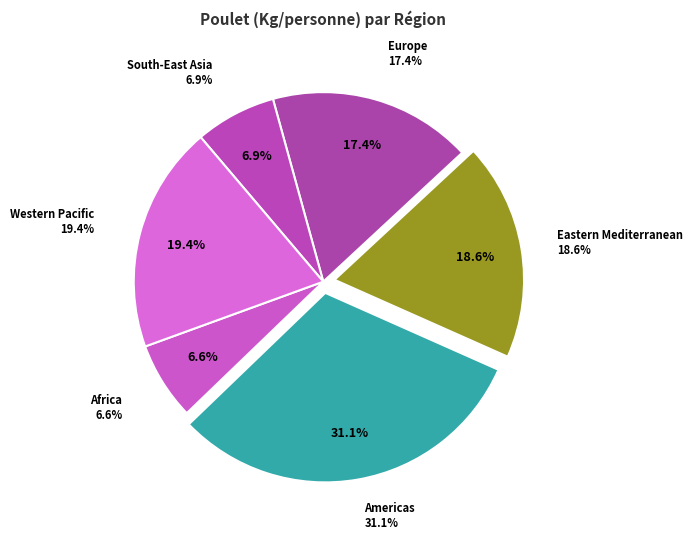

Combined, do Europe and South-East Asia account for over 50%?

No